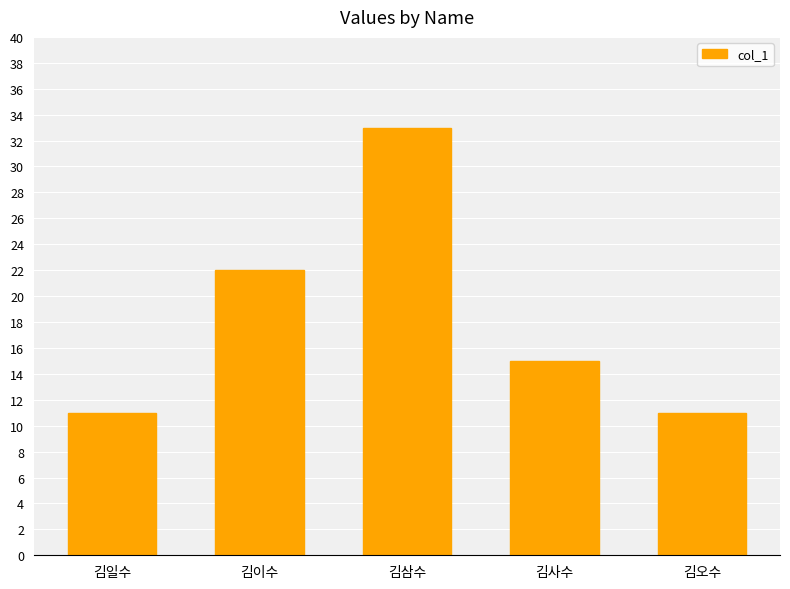

The chart shows a value of 3 at 김일수. True or false?

False